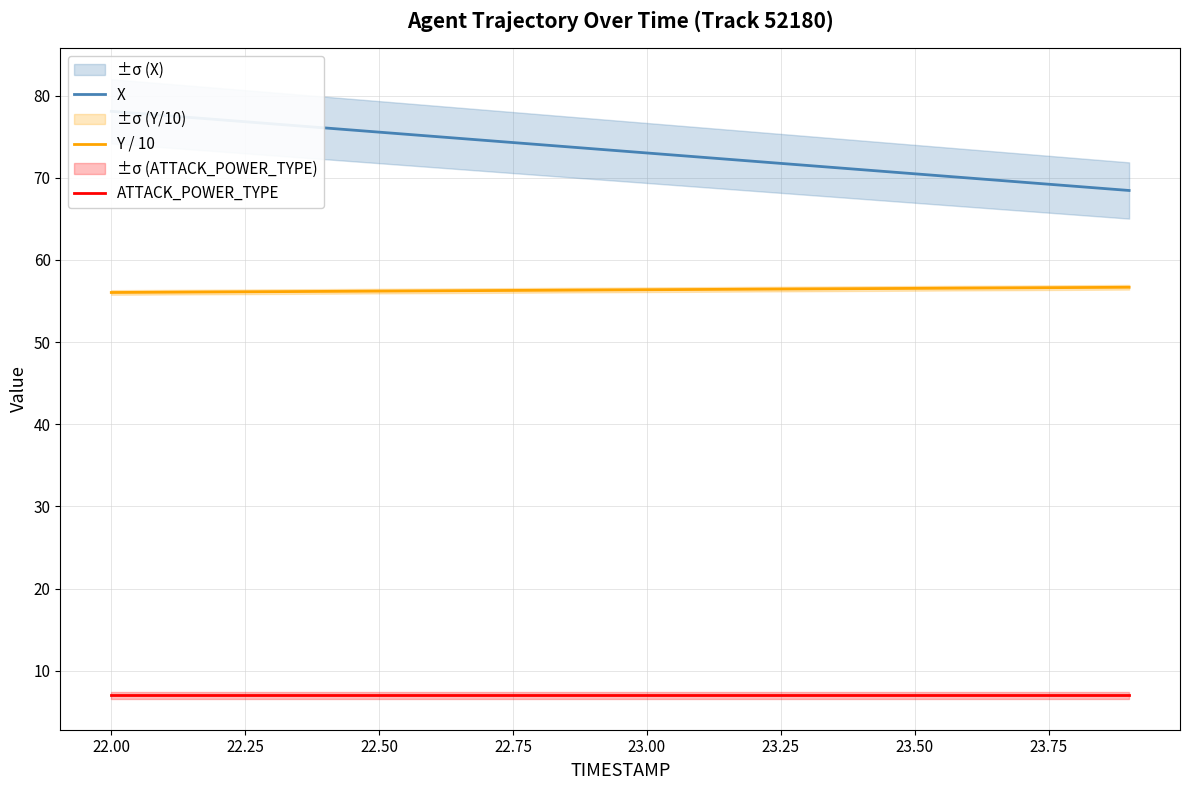

What is the maximum value for ATTACK_POWER_TYPE?

7.0